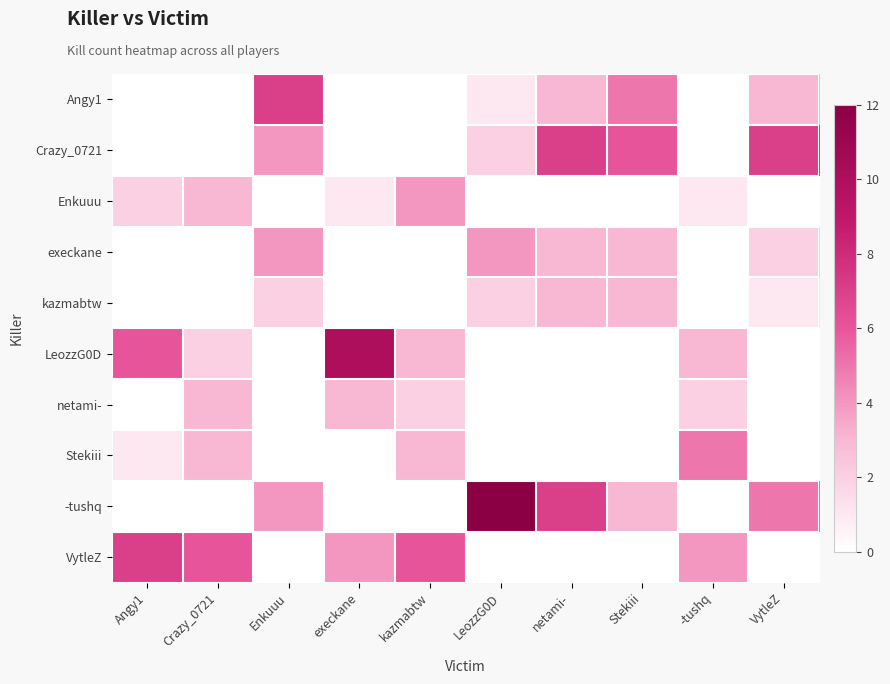

Reading right to left, list all the values displayed in this chart.

Angy1: VytleZ=3	-tushq=0	Stekiii=5	netami-=3	LeozzG0D=1	kazmabtw=0	execkane=0	Enkuuu=7	Crazy_0721=0	Angy1=0
Crazy_0721: VytleZ=7	-tushq=0	Stekiii=6	netami-=7	LeozzG0D=2	kazmabtw=0	execkane=0	Enkuuu=4	Crazy_0721=0	Angy1=0
Enkuuu: VytleZ=0	-tushq=1	Stekiii=0	netami-=0	LeozzG0D=0	kazmabtw=4	execkane=1	Enkuuu=0	Crazy_0721=3	Angy1=2
execkane: VytleZ=2	-tushq=0	Stekiii=3	netami-=3	LeozzG0D=4	kazmabtw=0	execkane=0	Enkuuu=4	Crazy_0721=0	Angy1=0
kazmabtw: VytleZ=1	-tushq=0	Stekiii=3	netami-=3	LeozzG0D=2	kazmabtw=0	execkane=0	Enkuuu=2	Crazy_0721=0	Angy1=0
LeozzG0D: VytleZ=0	-tushq=3	Stekiii=0	netami-=0	LeozzG0D=0	kazmabtw=3	execkane=10	Enkuuu=0	Crazy_0721=2	Angy1=6
netami-: VytleZ=0	-tushq=2	Stekiii=0	netami-=0	LeozzG0D=0	kazmabtw=2	execkane=3	Enkuuu=0	Crazy_0721=3	Angy1=0
Stekiii: VytleZ=0	-tushq=5	Stekiii=0	netami-=0	LeozzG0D=0	kazmabtw=3	execkane=0	Enkuuu=0	Crazy_0721=3	Angy1=1
-tushq: VytleZ=5	-tushq=0	Stekiii=3	netami-=7	LeozzG0D=12	kazmabtw=0	execkane=0	Enkuuu=4	Crazy_0721=0	Angy1=0
VytleZ: VytleZ=0	-tushq=4	Stekiii=0	netami-=0	LeozzG0D=0	kazmabtw=6	execkane=4	Enkuuu=0	Crazy_0721=6	Angy1=7